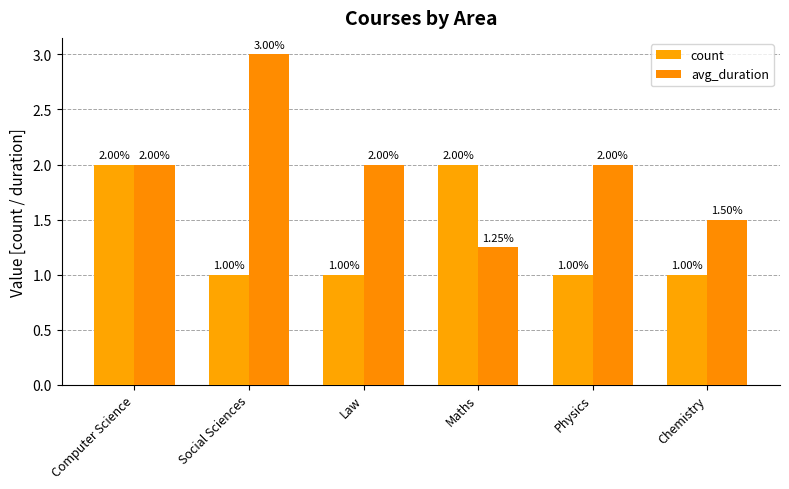

What is the total value across all series at Maths?

3.2